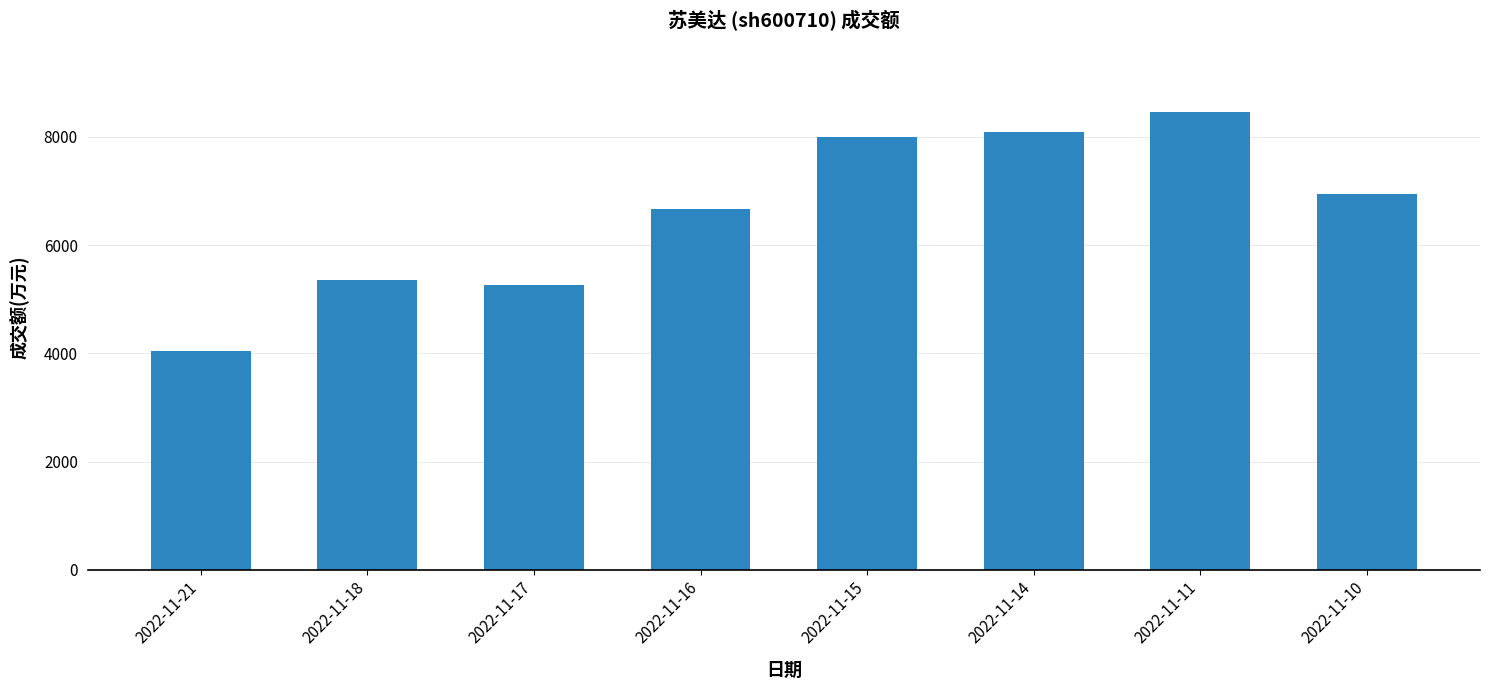

What is the difference between the maximum and minimum values?

4409